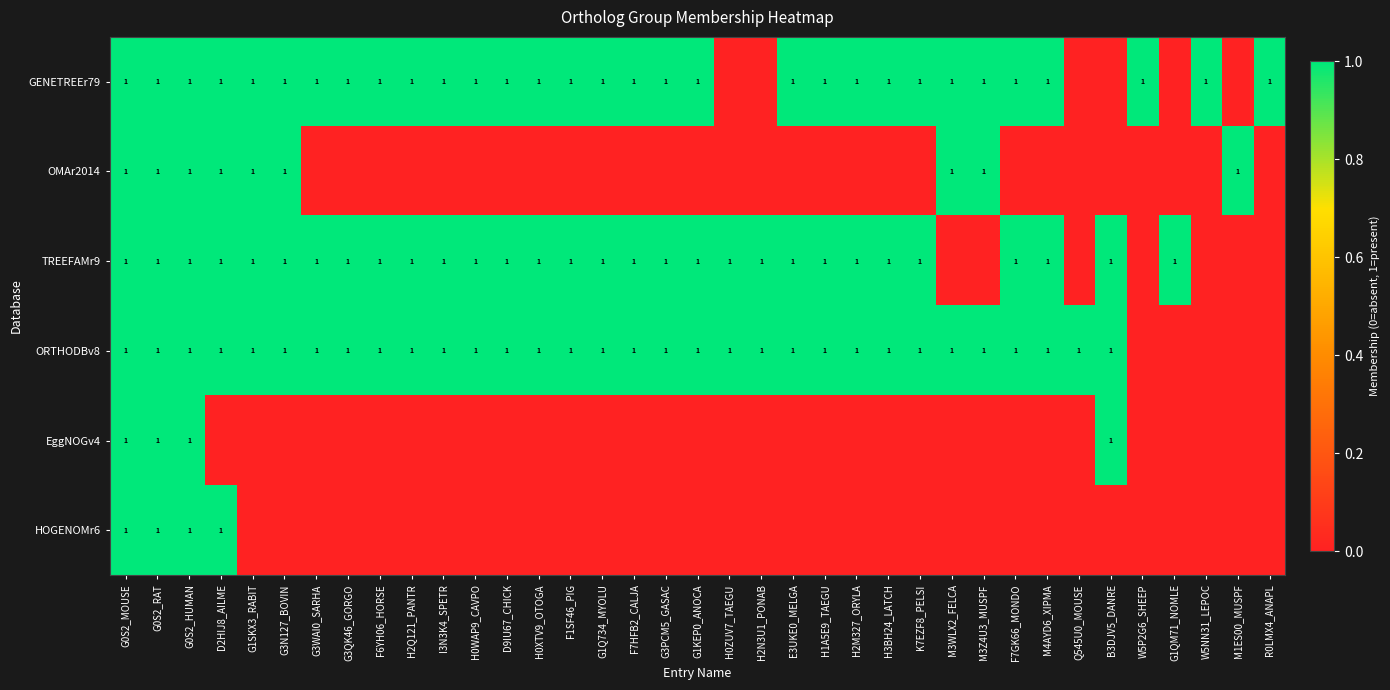

The GENETREEr79 series shows 1 at F7HFB2_CALJA. True or false?

True